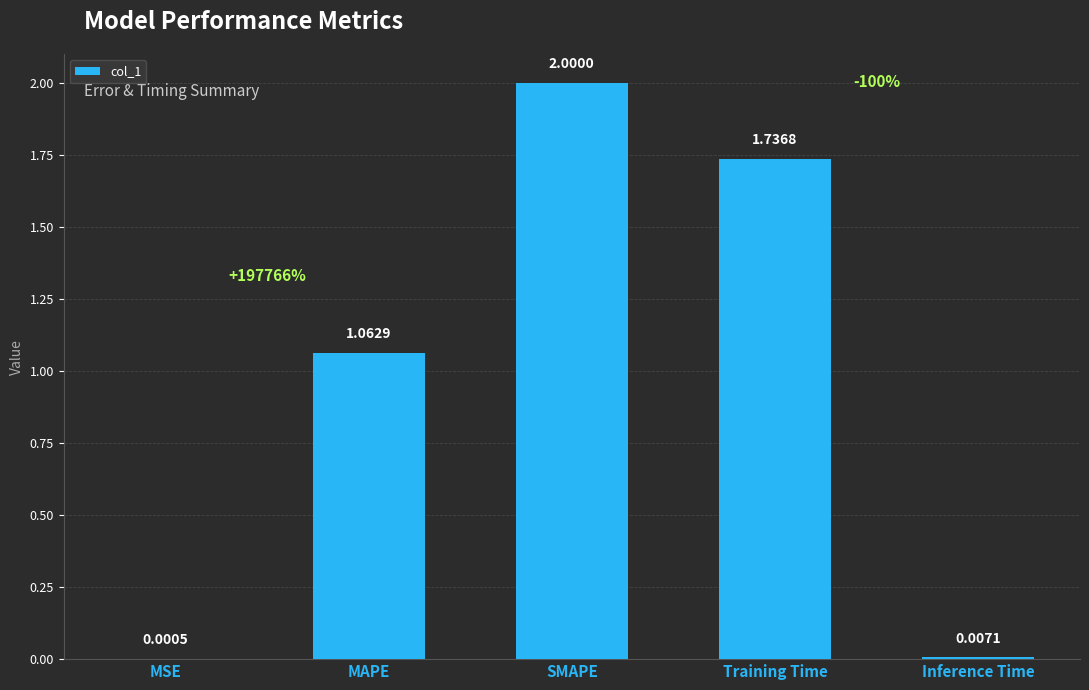

At which category does the chart reach its peak across all series?

SMAPE